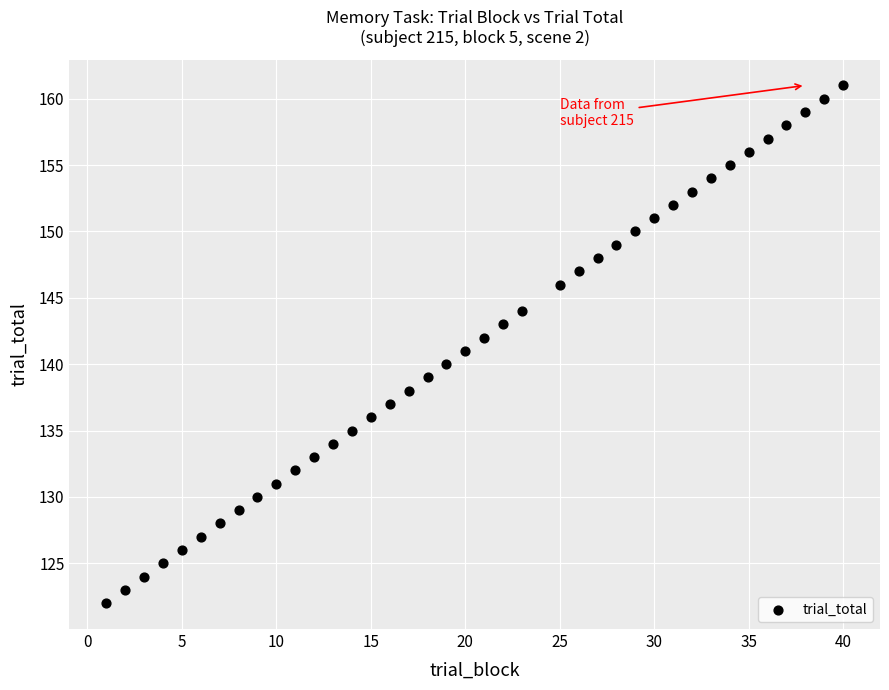

What is the range of X values (max minus min)?

39